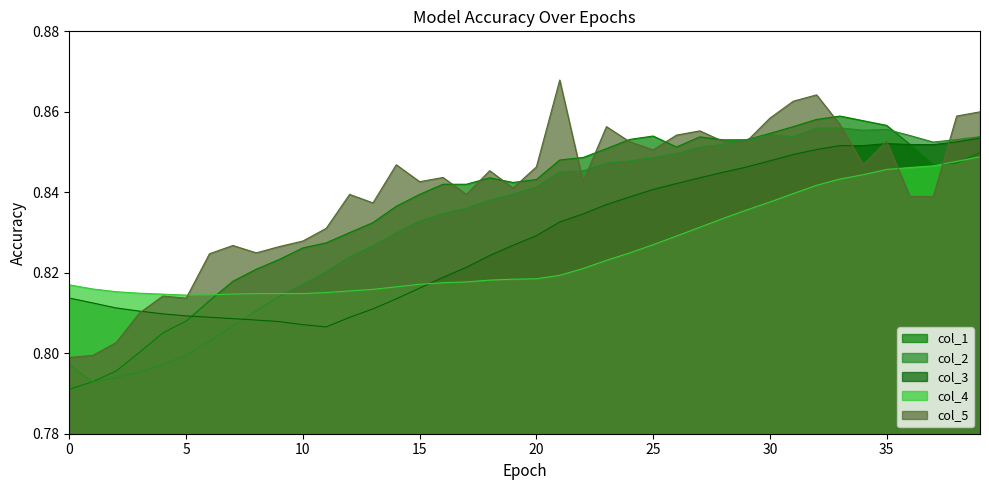

What is the value of the col_5 point at the 2nd from the left?

0.8